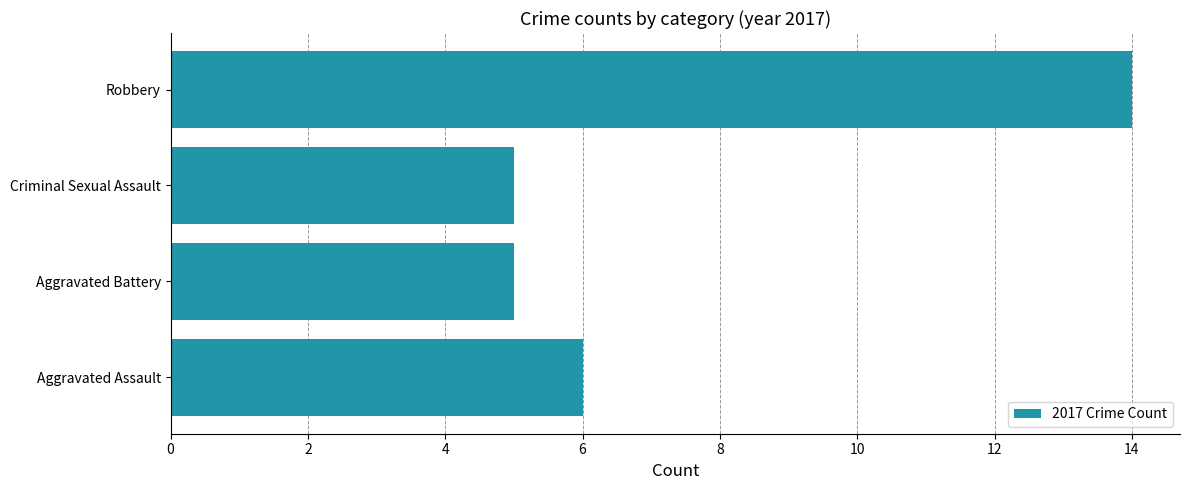

What is the maximum value shown in the chart?

14